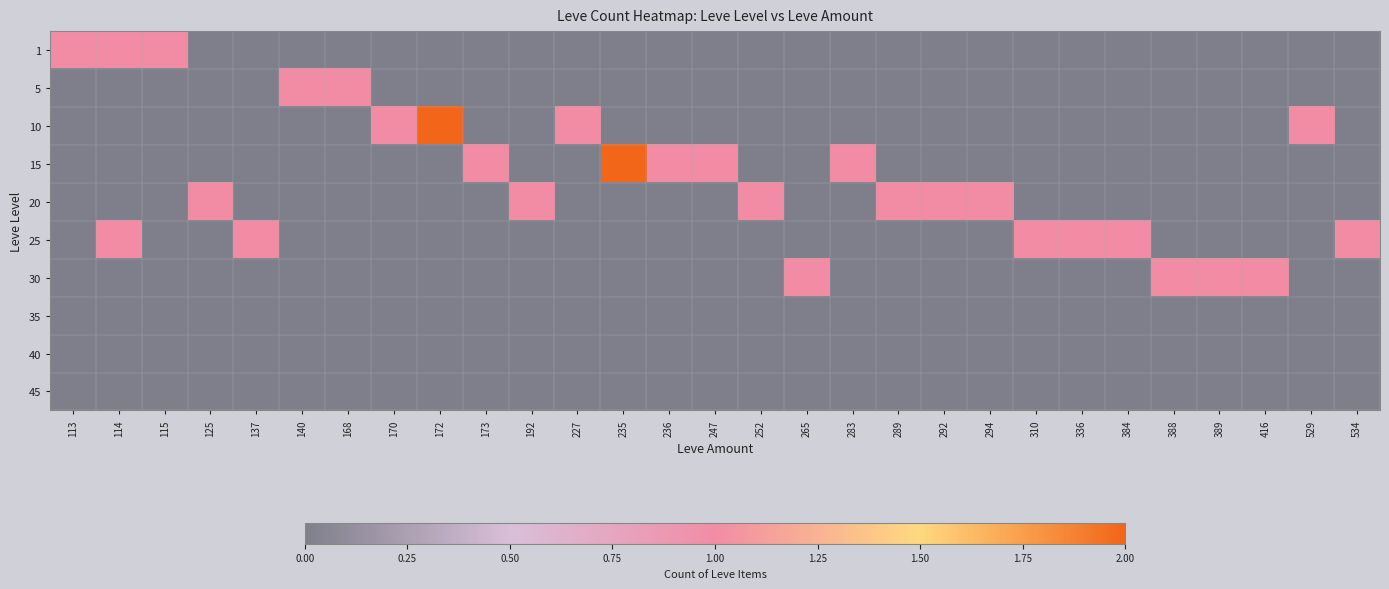

Count the number of data series in this chart.

10